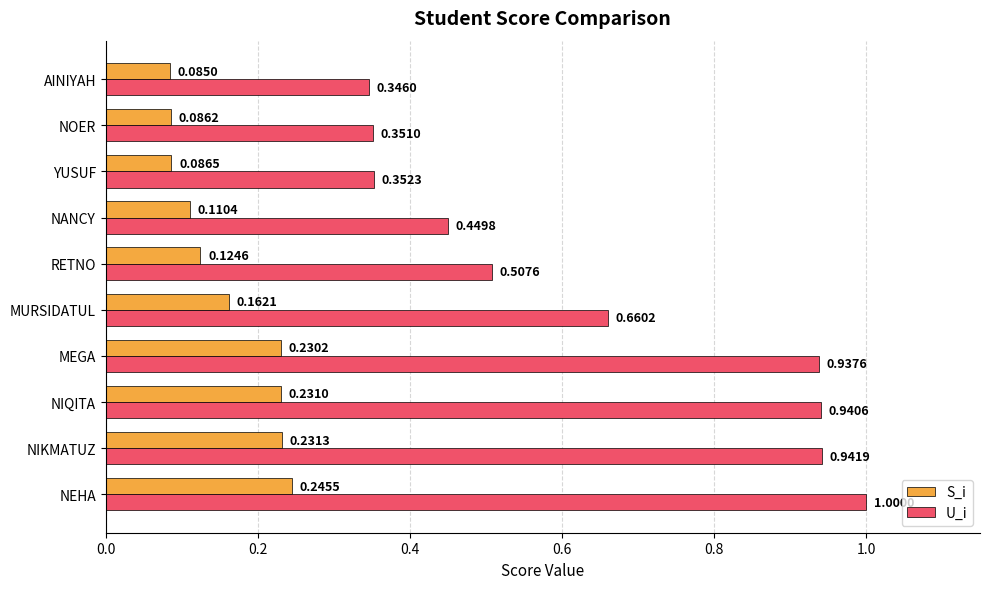

Rank the series by their maximum value, from highest to lowest.

U_i, S_i